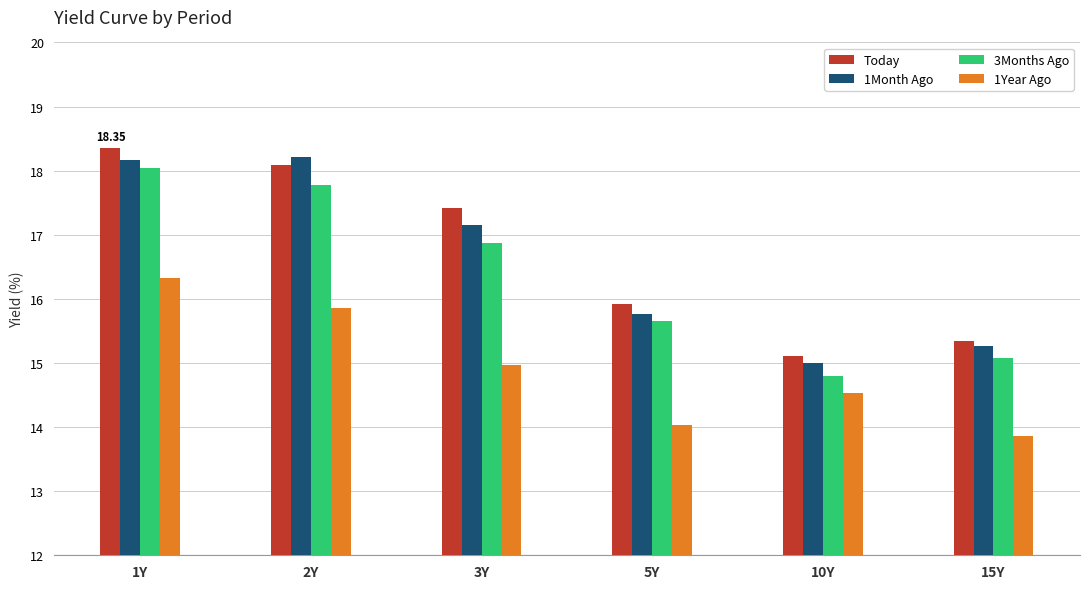

Which series changed the most between 5Y and 10Y?

3Months Ago